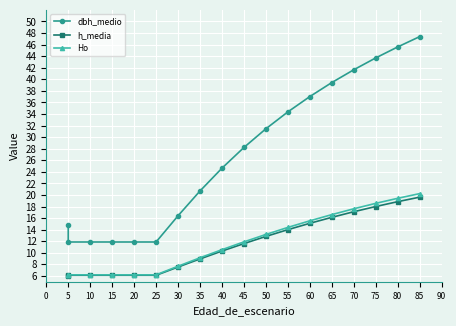

What is the spread (max minus min) of values at 20?

5.8